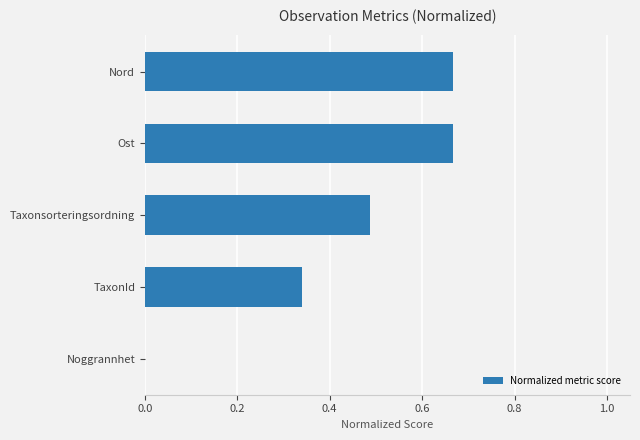

How many series are shown in this chart?

1